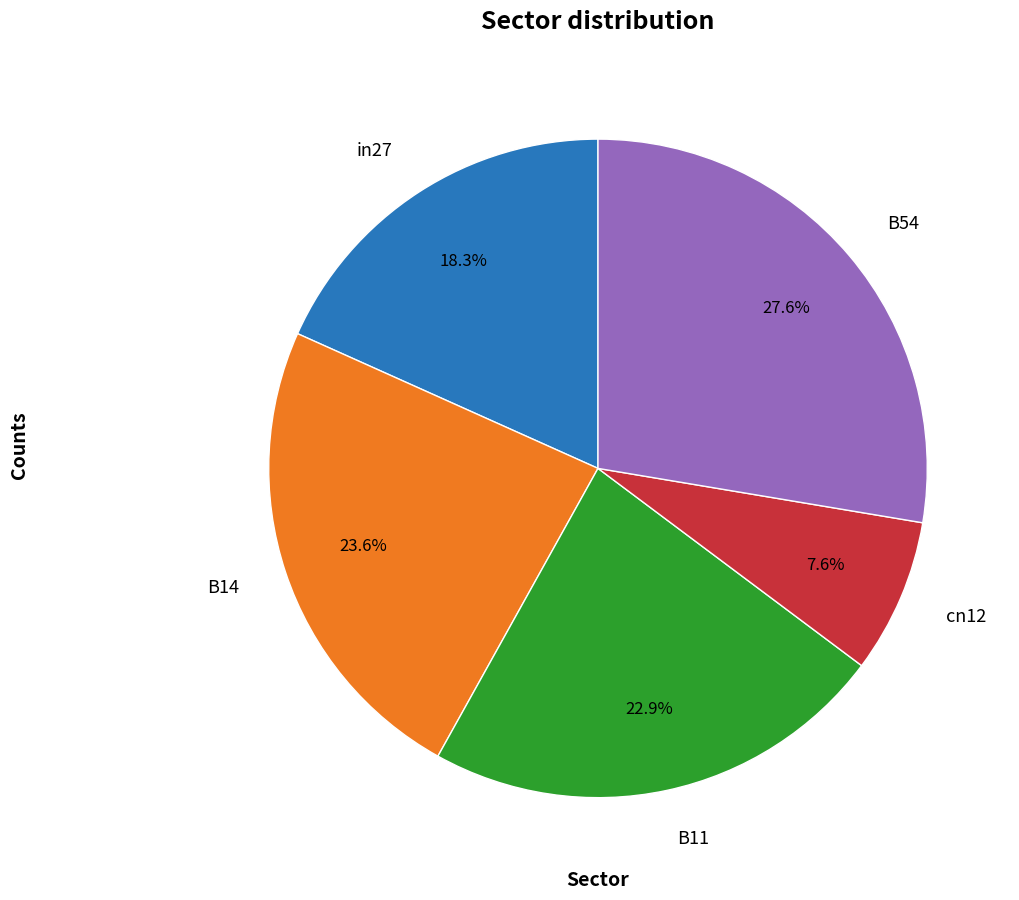

How many segments does this pie chart have?

5